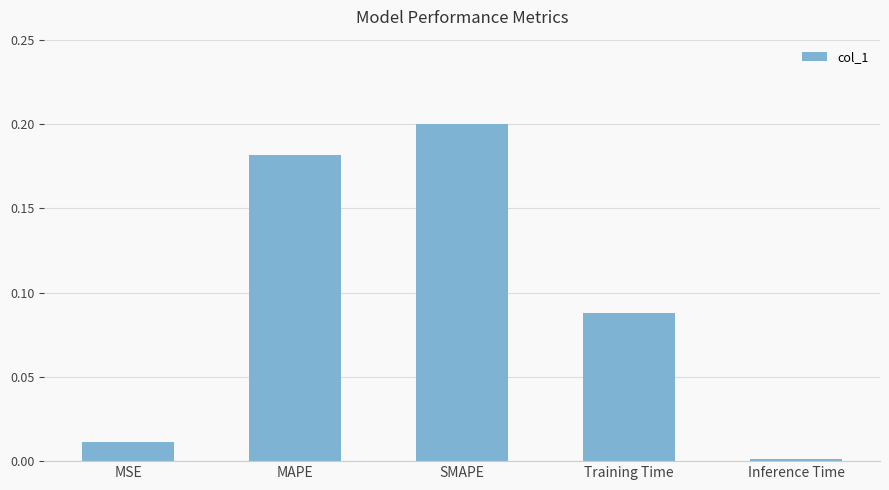

How many data points does each series have?

5